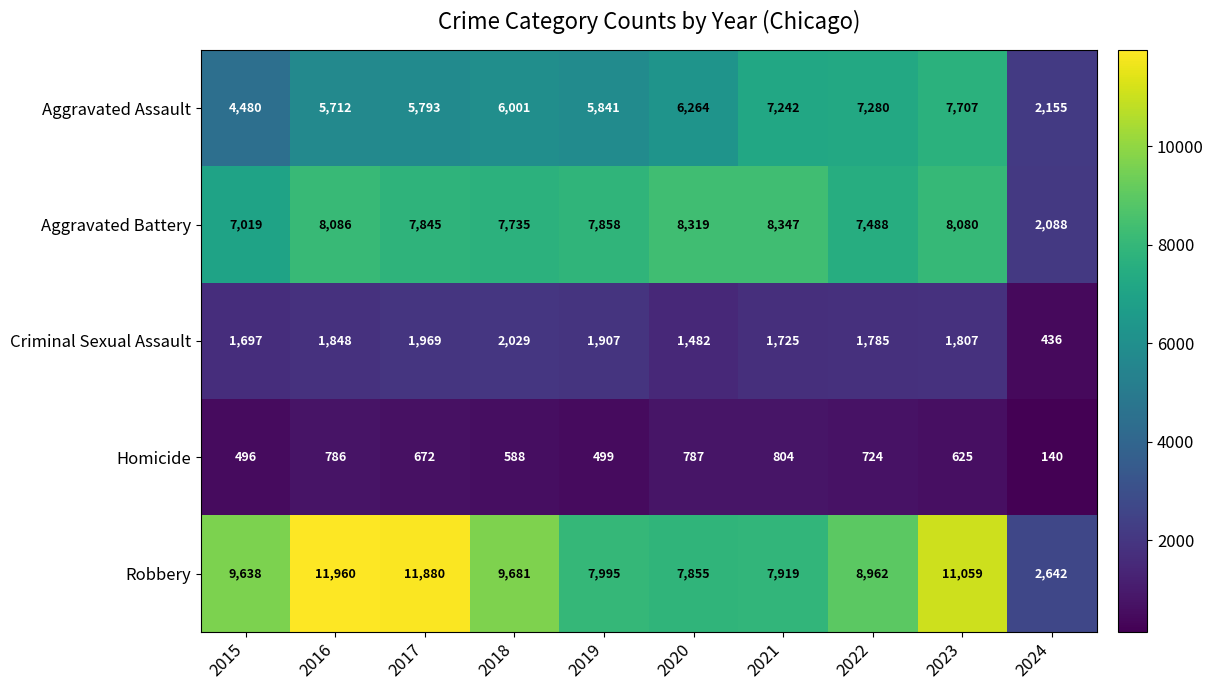

What is the sum of the Homicide values at 2024 and 2020?

927